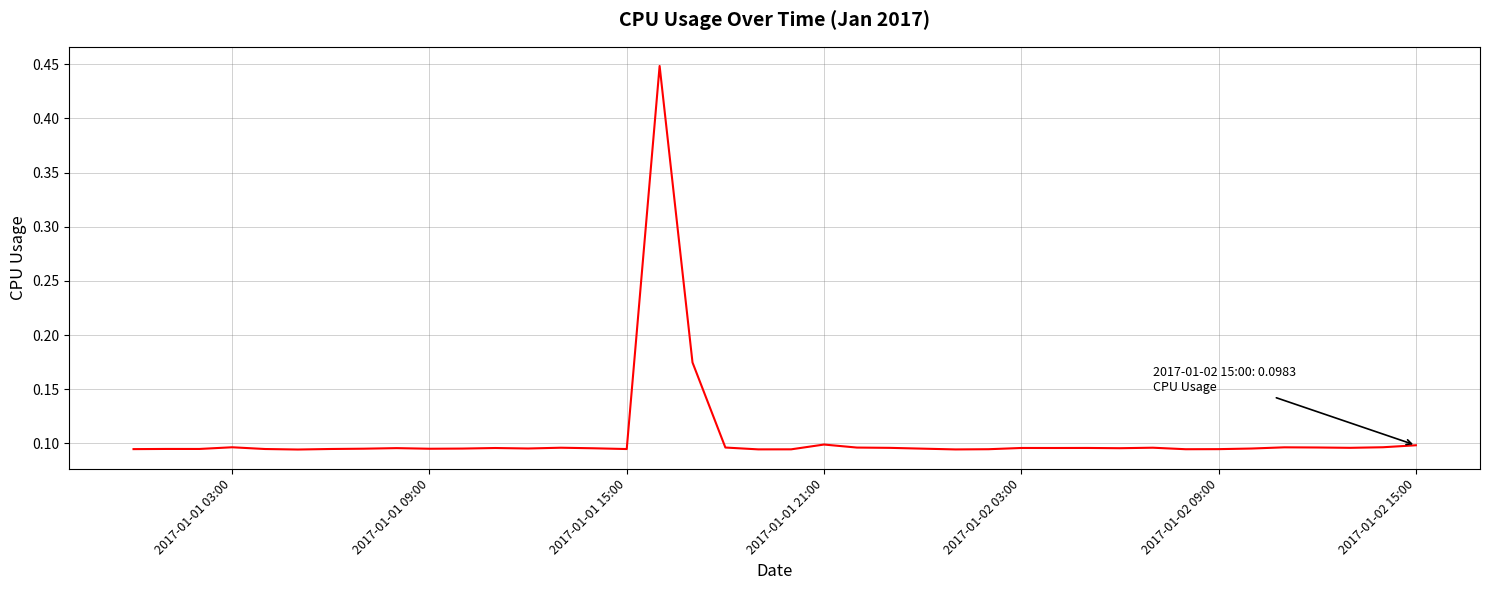

True or false: there are more than 2 points higher than both neighbors.

True